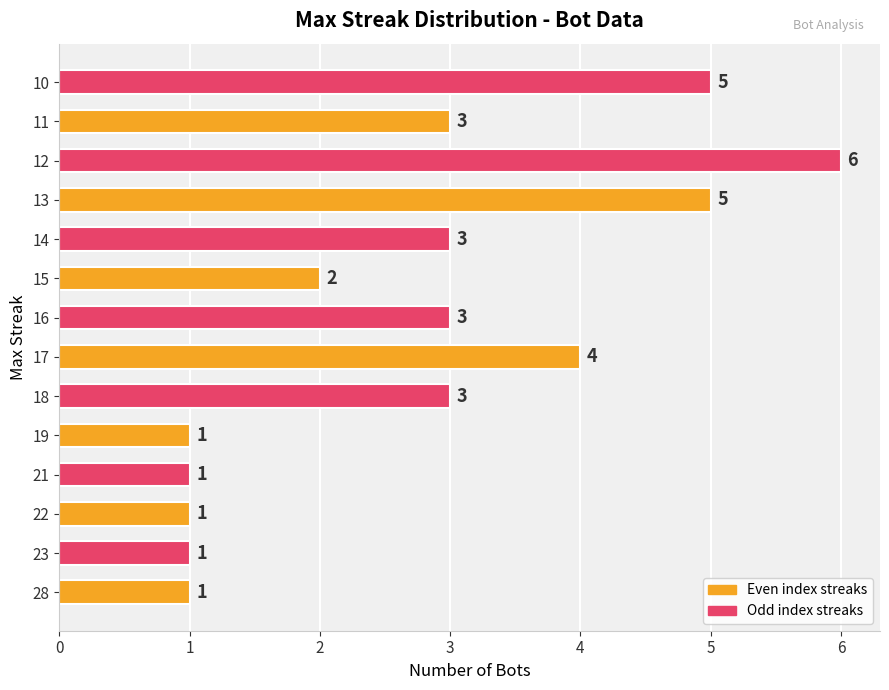

What is the average value?

3